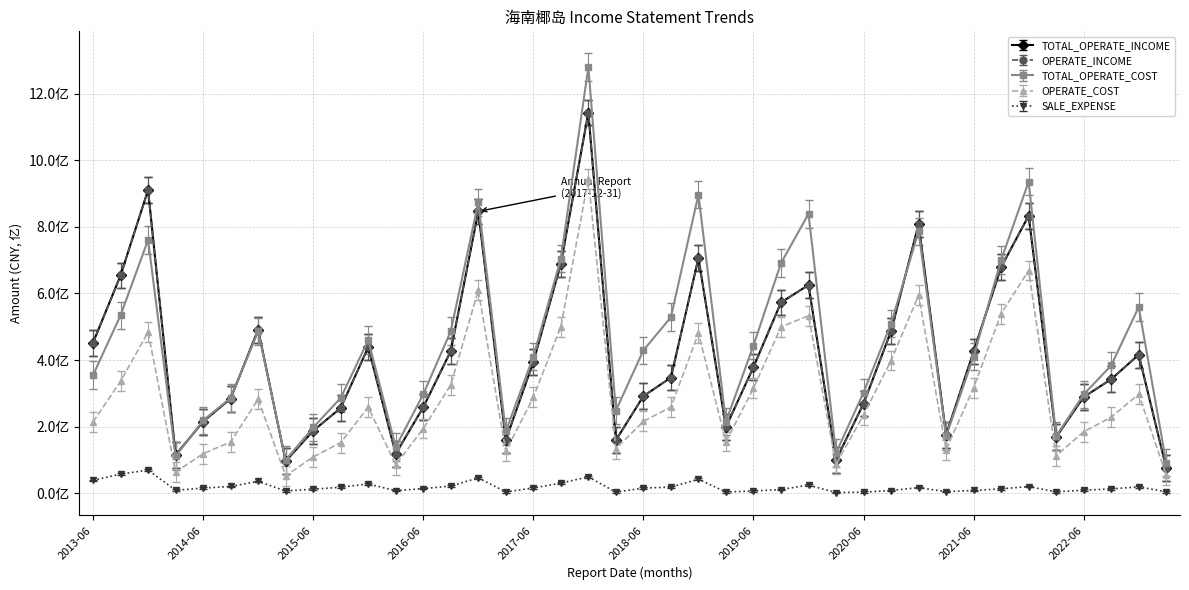

Is this an area chart (filled region under the line)?

No